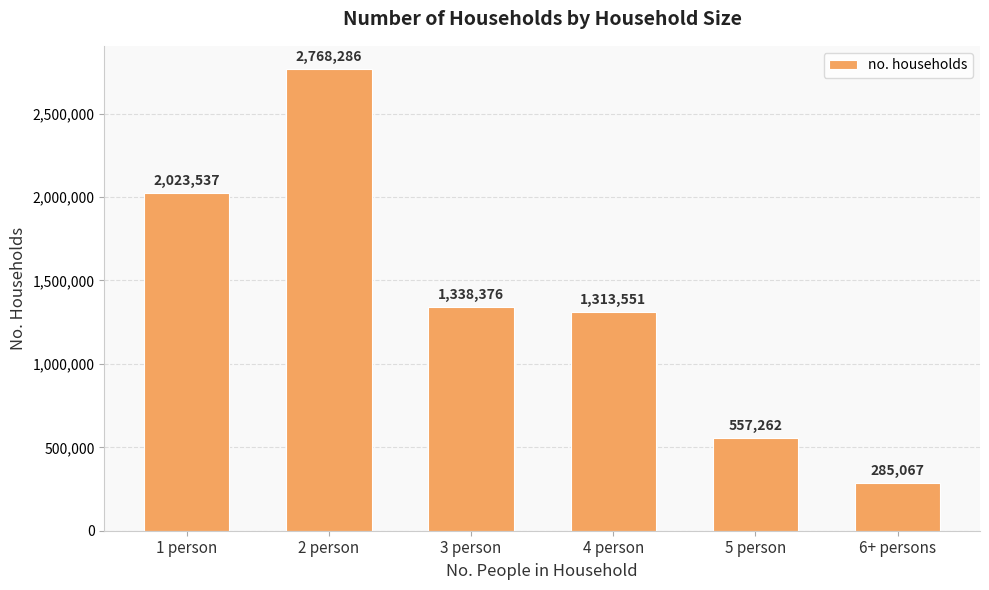

Reading left to right, what are all the values shown in this chart?

2023537	2768286	1338376	1313551	557262	285067